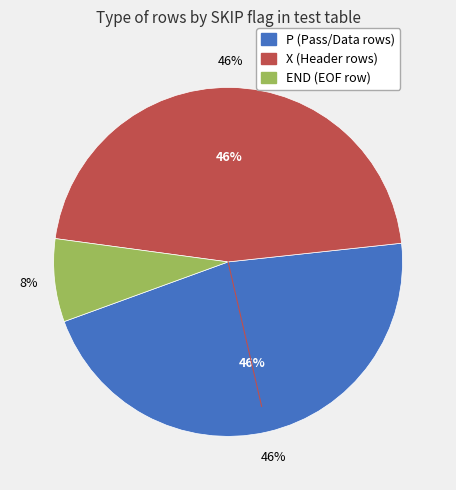

To the nearest percent, what portion does P represent?

46%